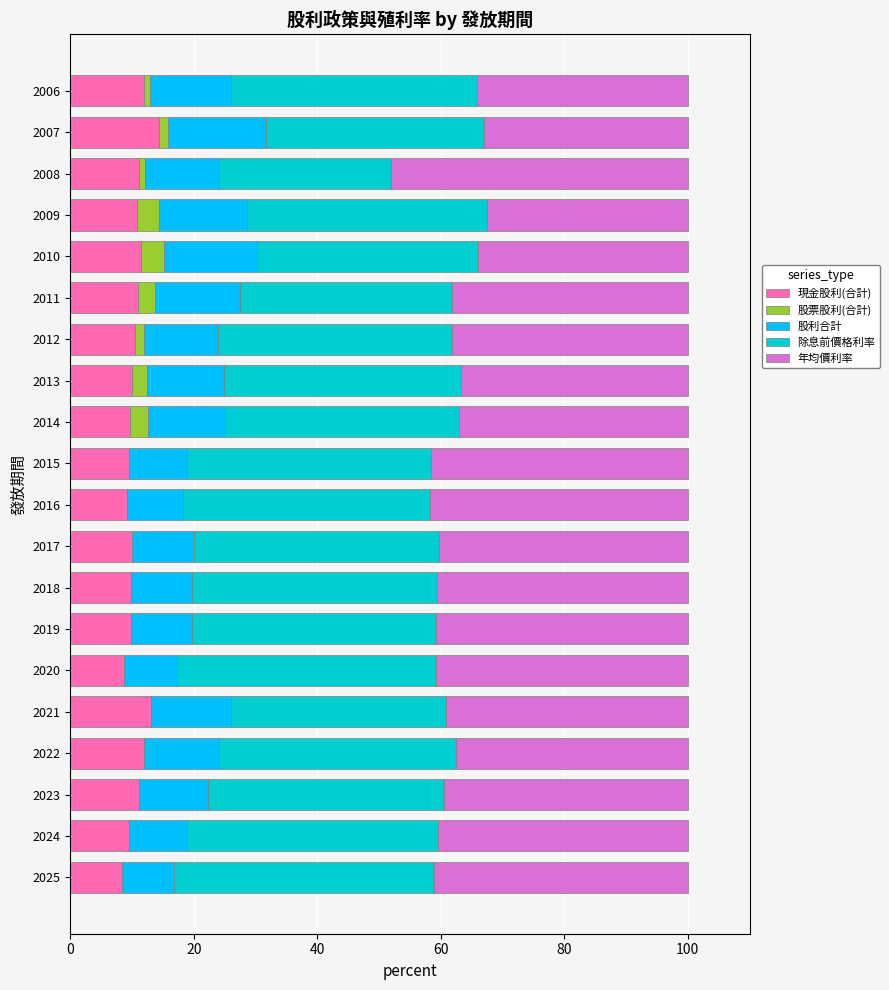

What is the total value across all series at 2014?

100.0